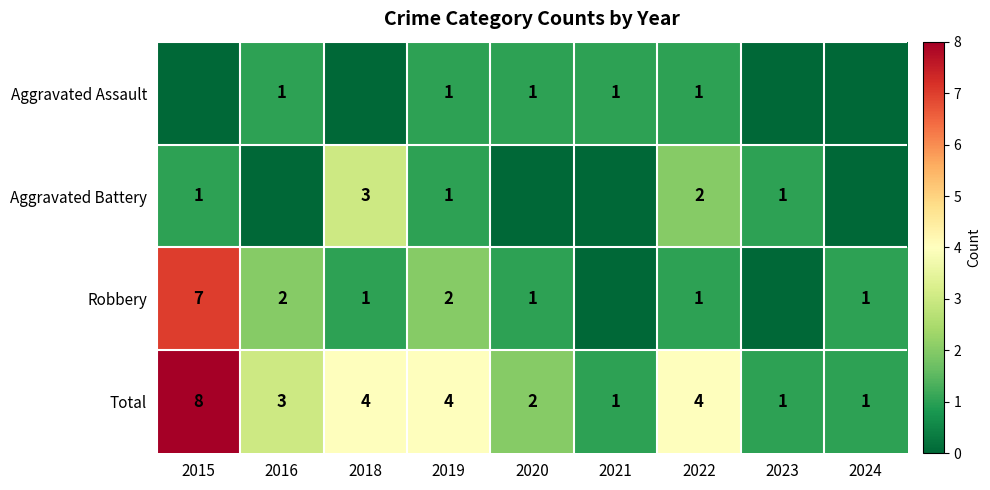

True or false: Total has a value of 4 at 2018.

True